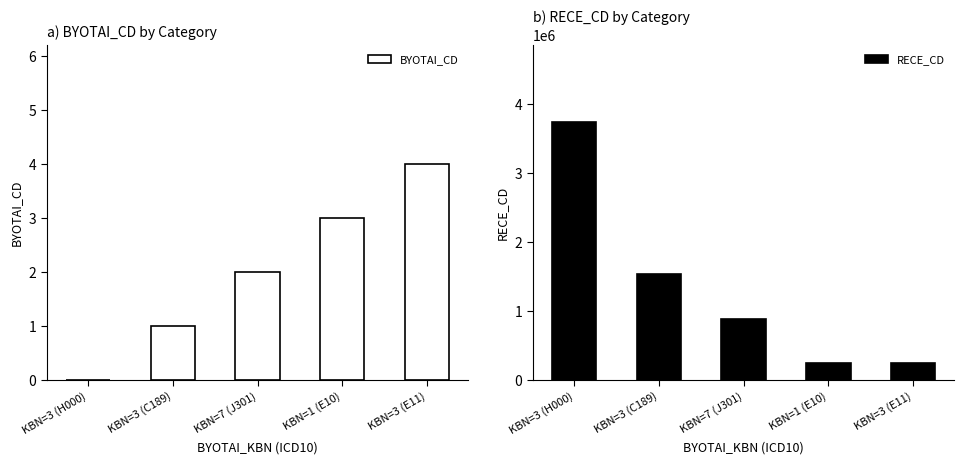

What are all the series names shown in the legend?

BYOTAI_CD, RECE_CD